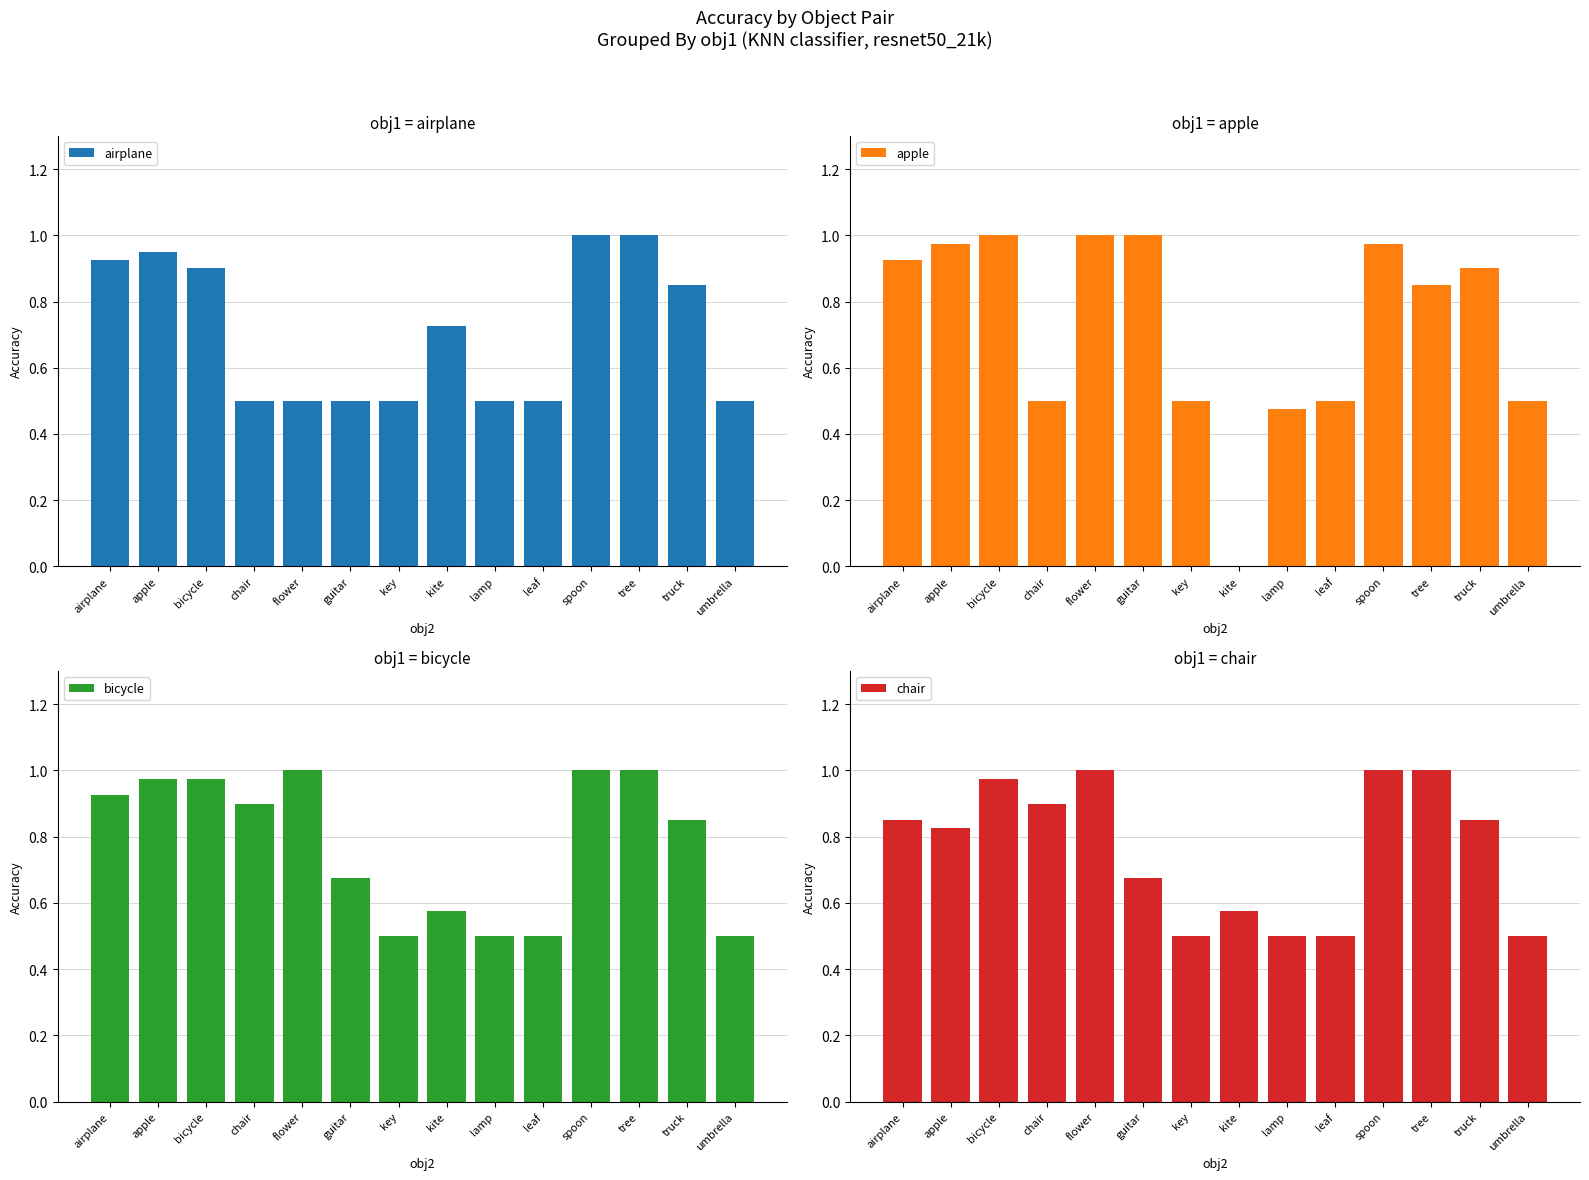

What is the label of the 7th bar from the left?

key